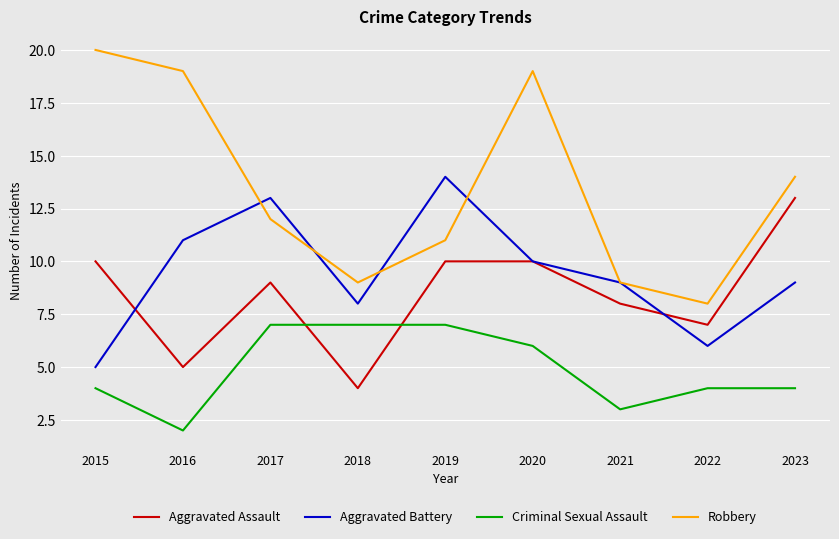

Rank the series by their maximum value, from highest to lowest.

Robbery, Aggravated Battery, Aggravated Assault, Criminal Sexual Assault